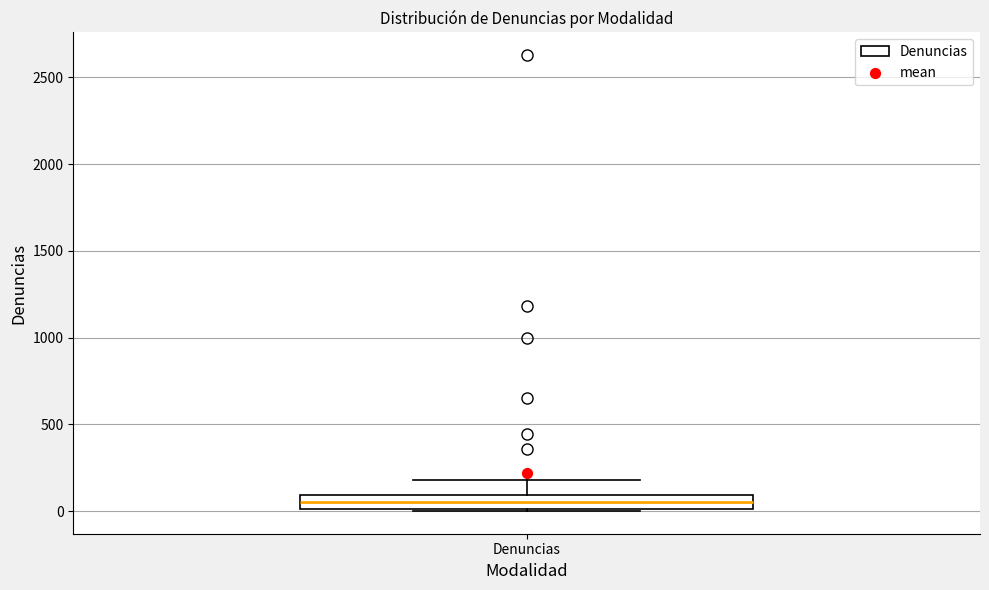

Read this box plot against the y-axis: the position of the median line, the range covered by the box, and the ends of both whiskers. The values are not printed on the chart, so give them approximately, as read against the axis.

median 50, box 0 to 100, whiskers 0 to 200